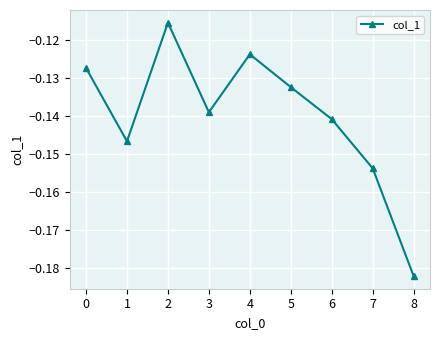

List the labels in order of value, largest first.

2, 4, 0, 5, 3, 6, 1, 7, 8